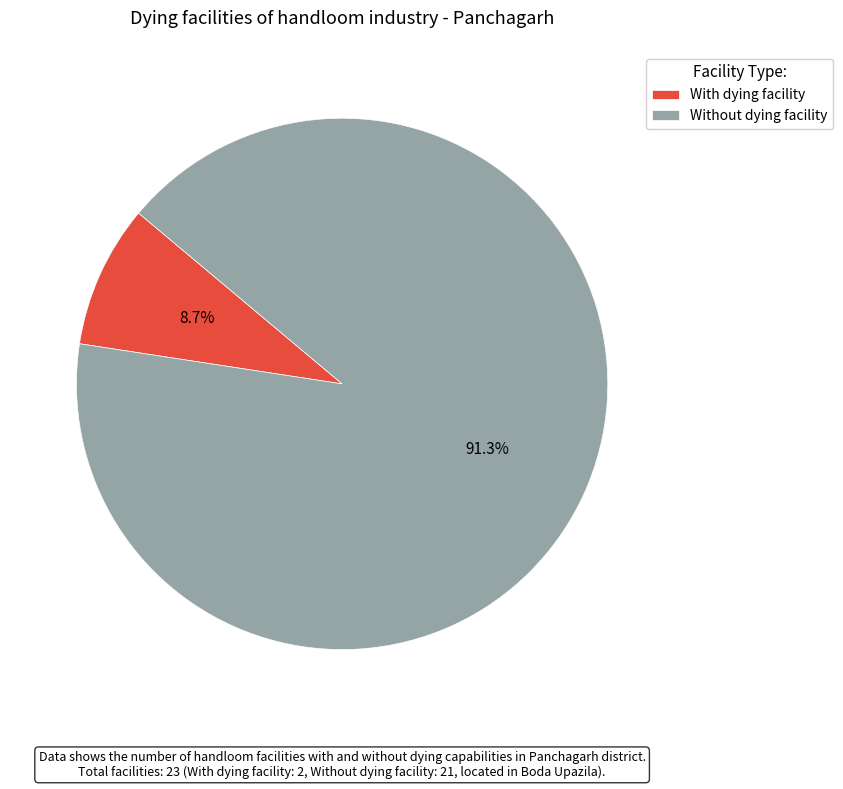

Which category has the biggest portion of the pie?

Without dying facility